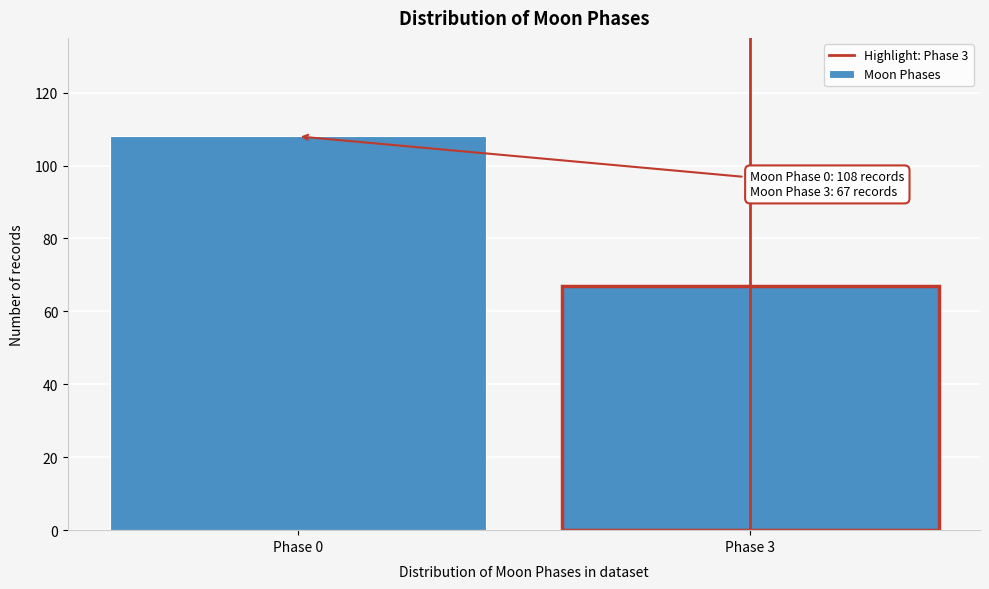

Reading left to right, what are all the values shown in this chart?

108	67